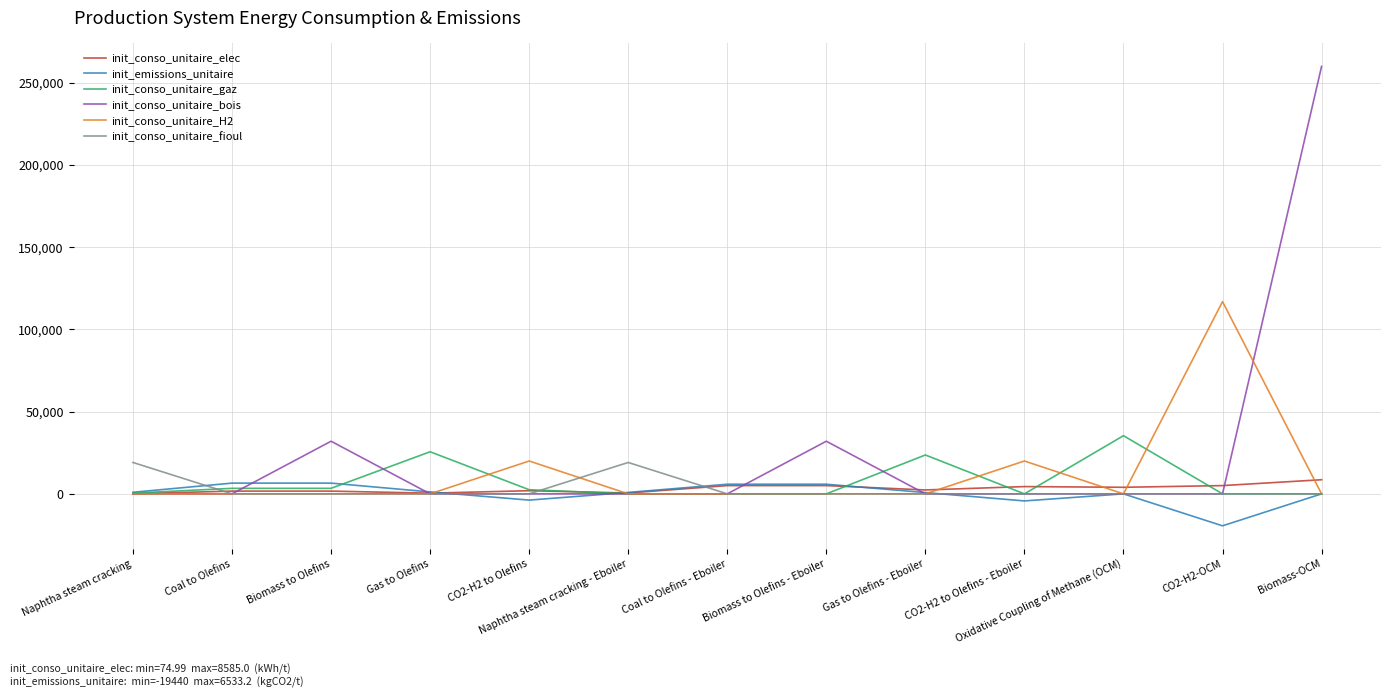

Which series changed the most between Coal to Olefins - Eboiler and CO2-H2-OCM?

init_conso_unitaire_H2